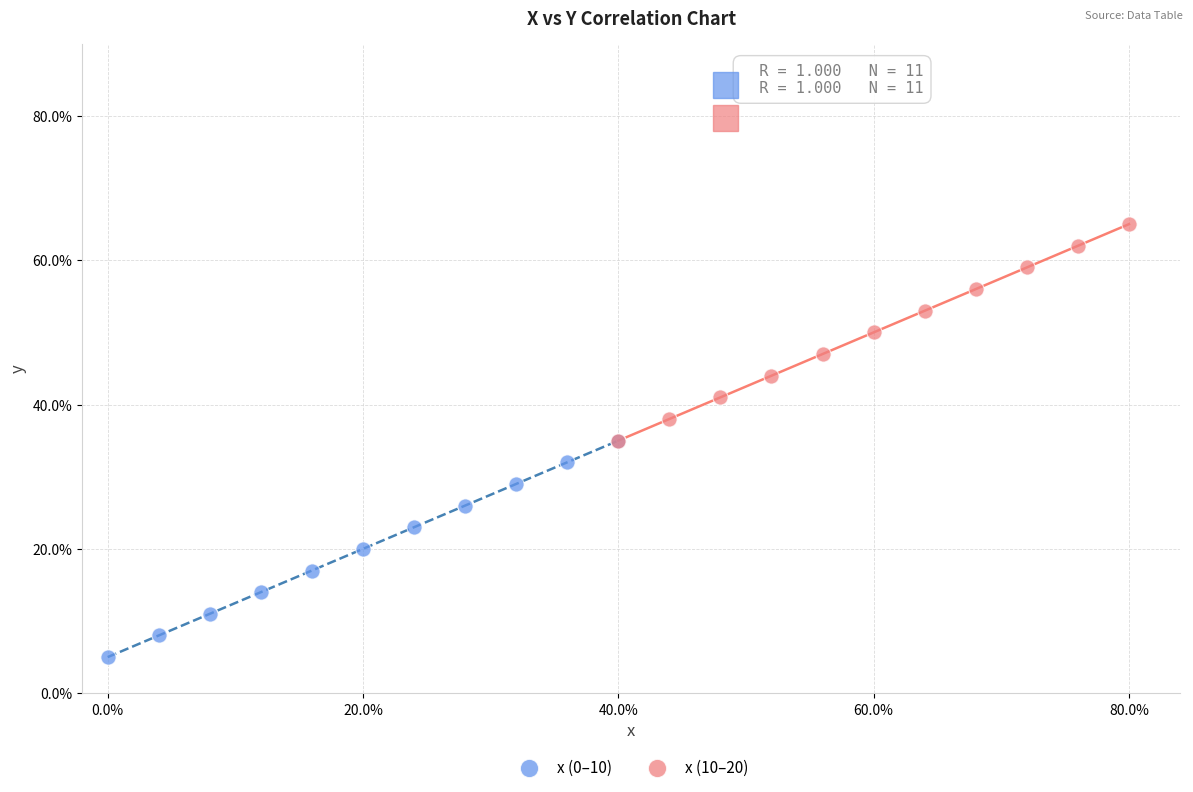

Which series reaches the maximum Y coordinate?

x (10–20)